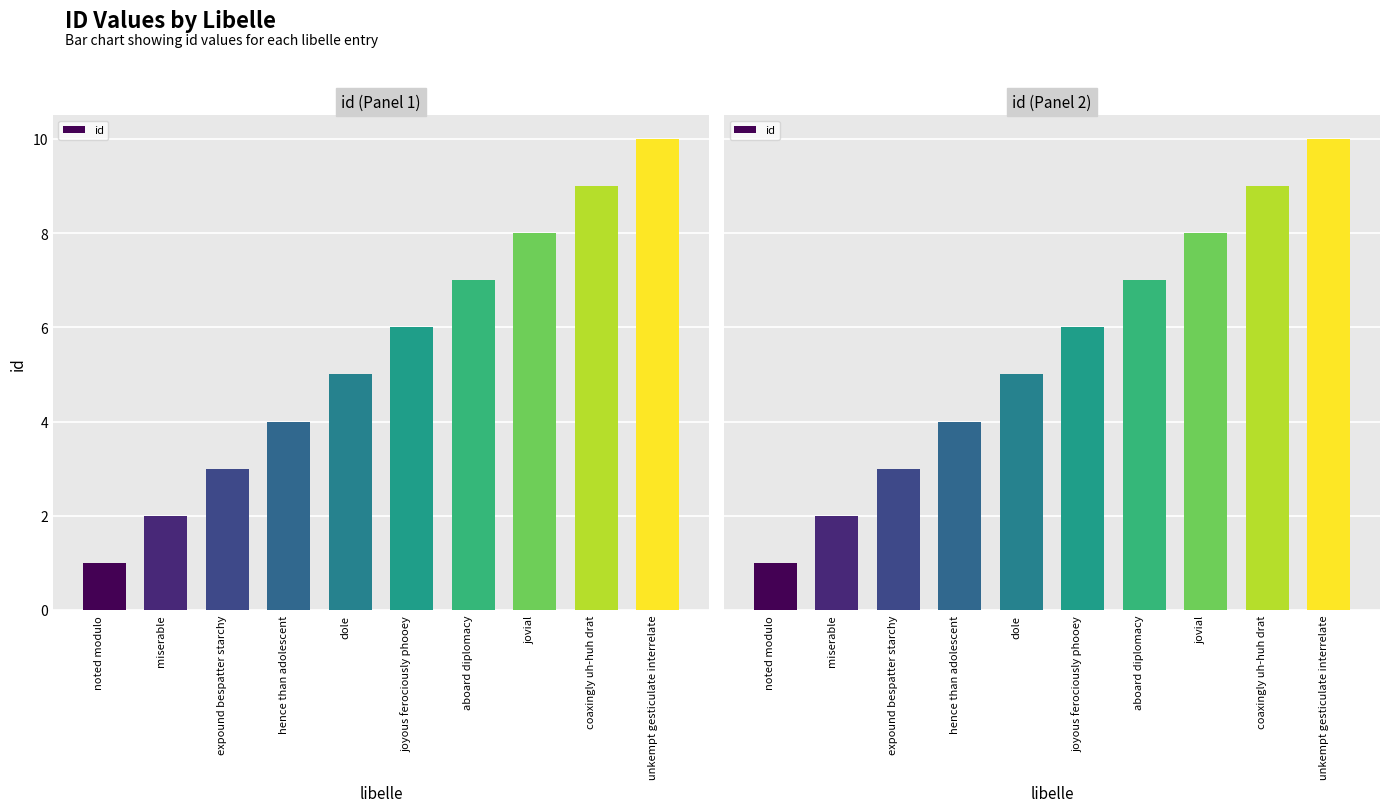

How many categories are shown in the chart?

10